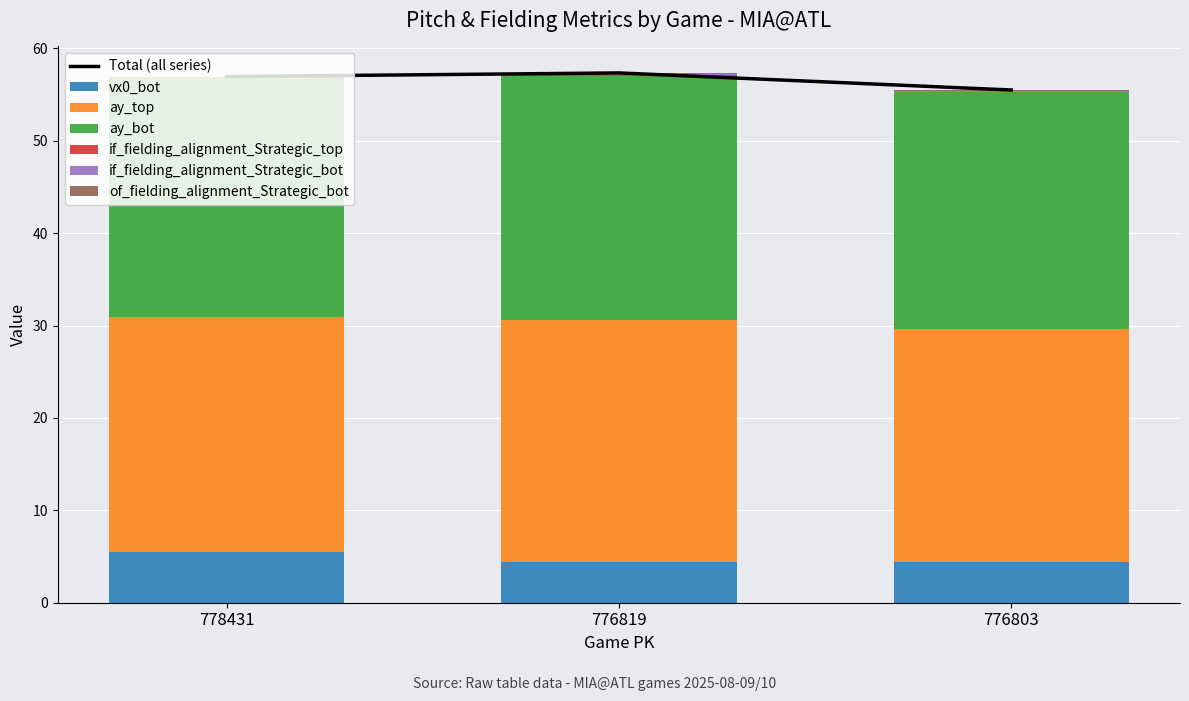

Which category has the highest value in the ay_bot series?

776819